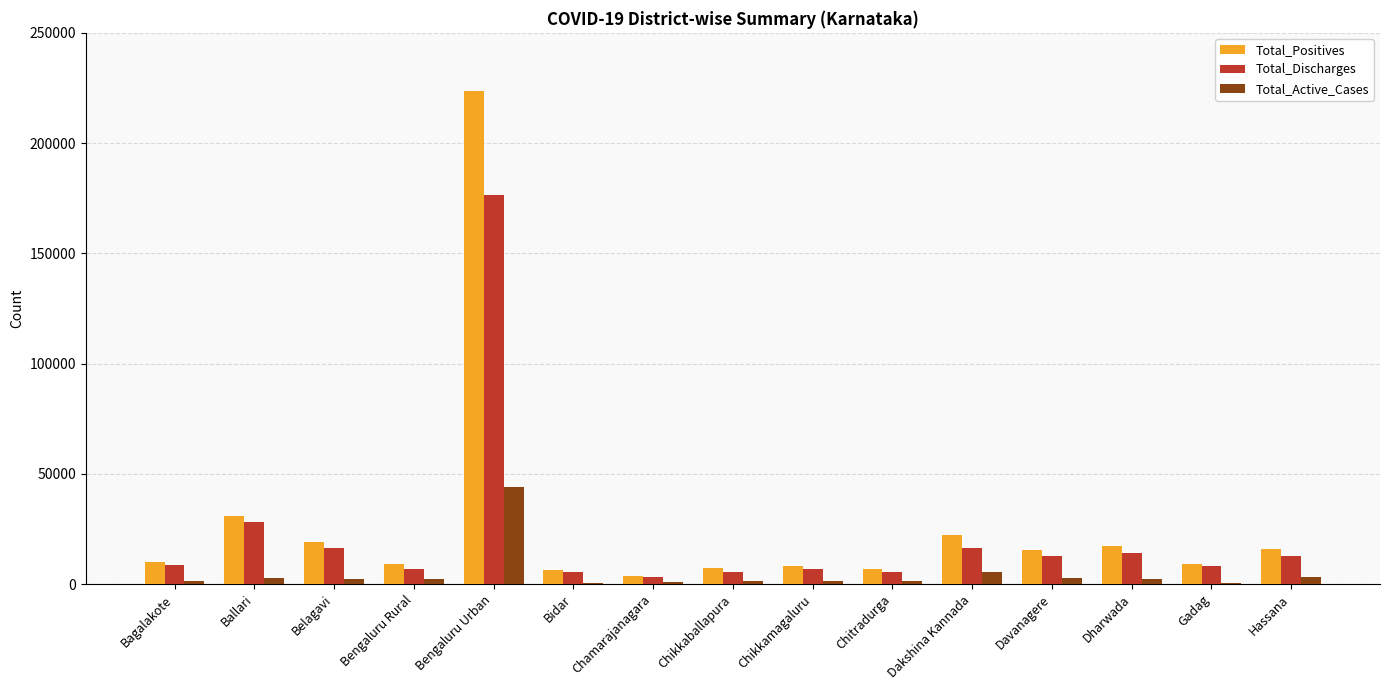

Which category has the highest value across all series?

Bengaluru Urban